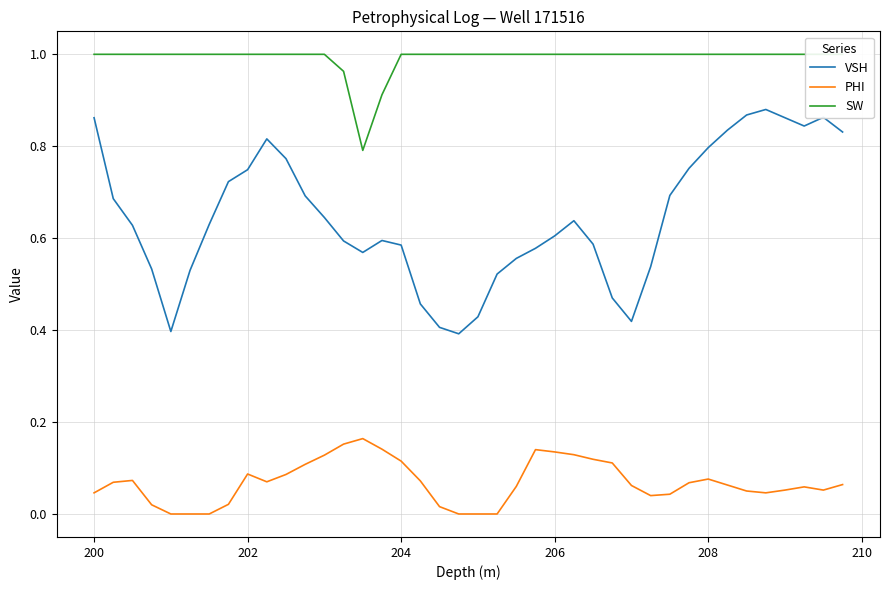

Does the chart have visible grid lines?

Yes